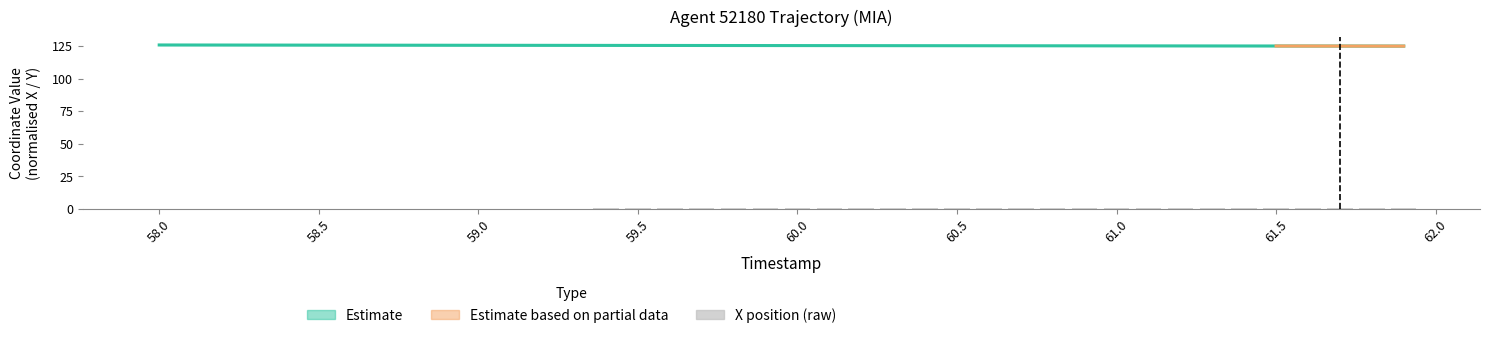

What is the maximum value shown in the chart?

125.8